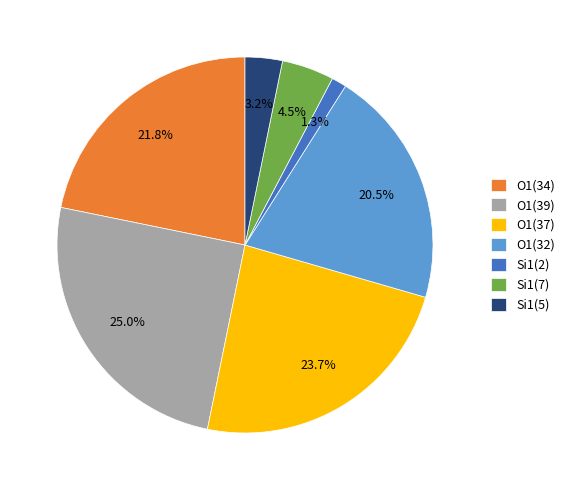

Is O1(37) the majority of the pie?

No